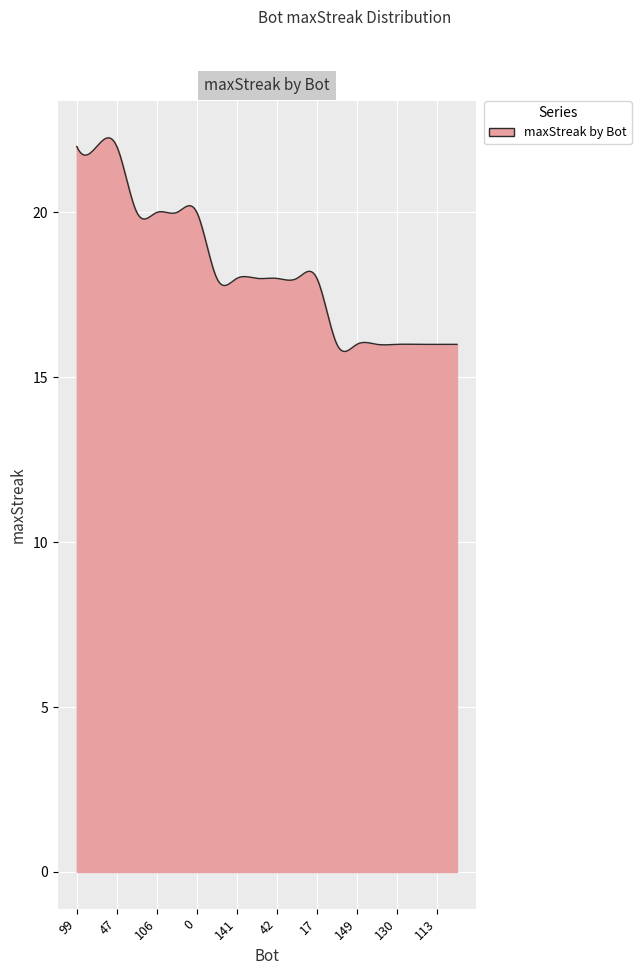

What is the sum of all values?

5477.9